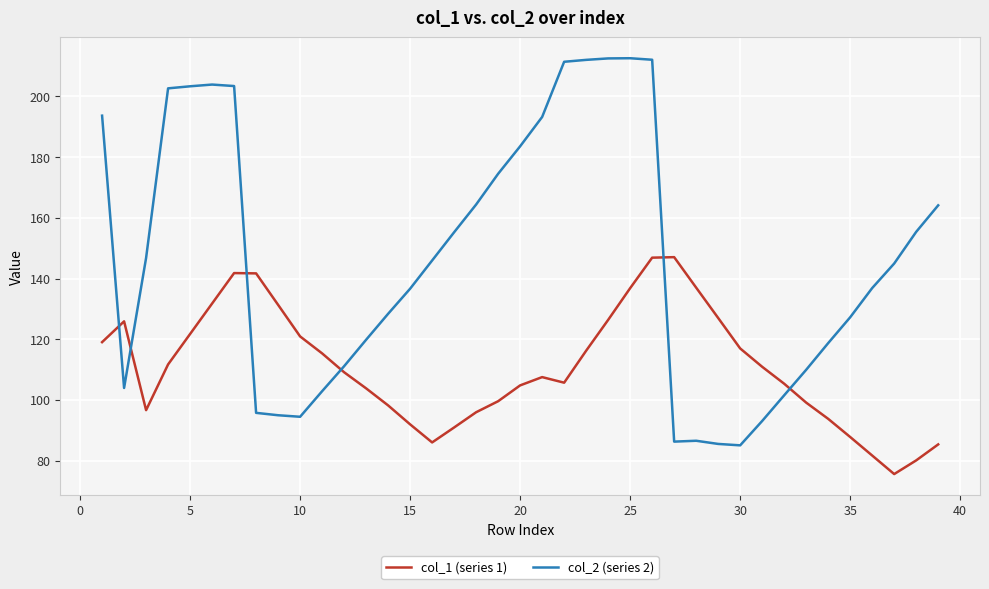

What is the difference between the maximum and minimum values in the col_1 (series 1) series?

71.5